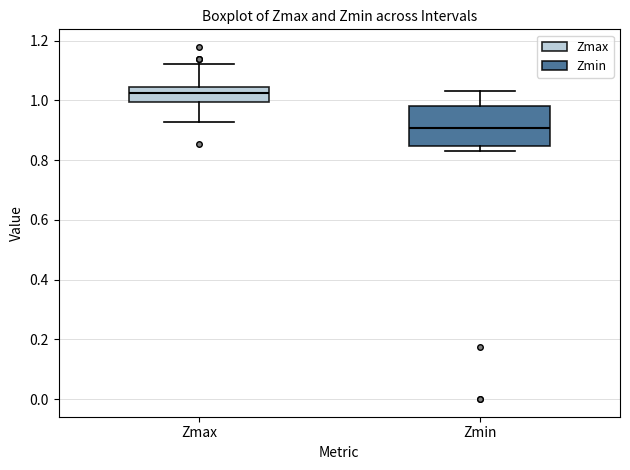

Which box is the tallest, from its lower edge to its upper edge?

Zmin